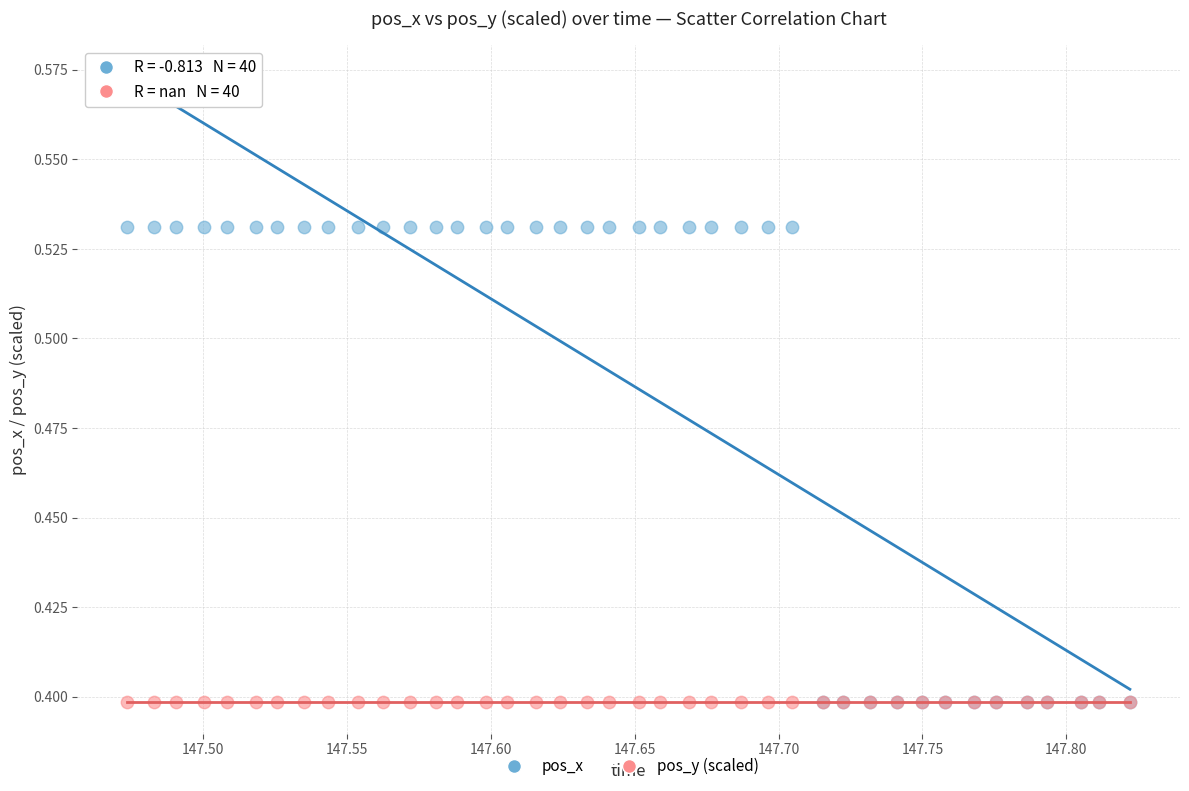

What are all the series names shown in the legend?

pos_x, pos_y (scaled)